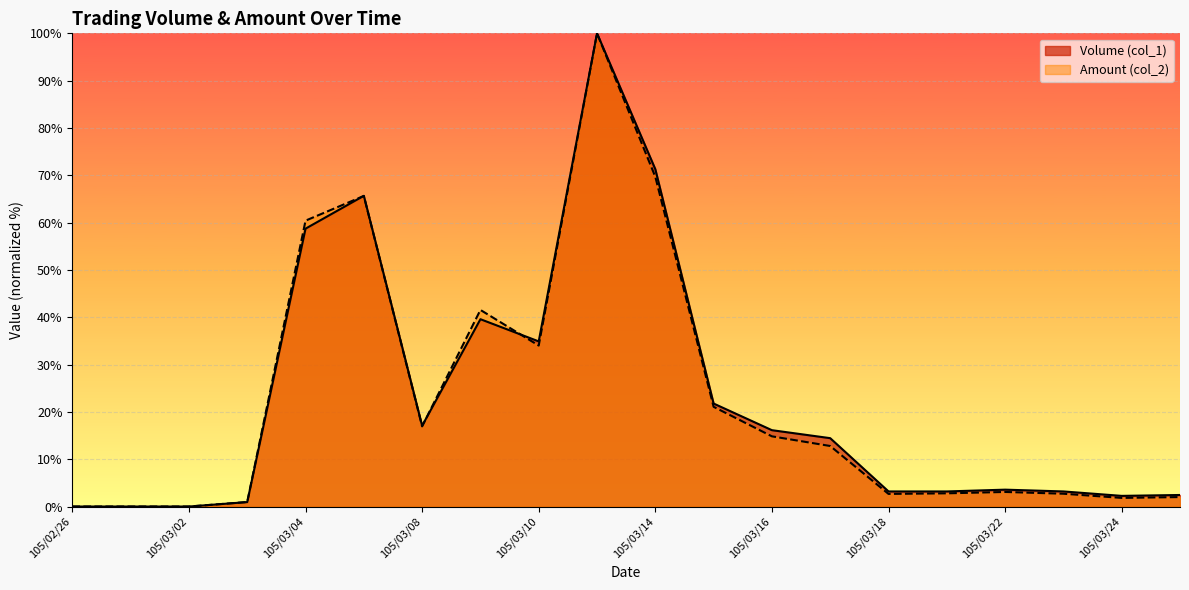

The value of Volume (col_1) at 105/03/01 is 0.0. True or false?

True